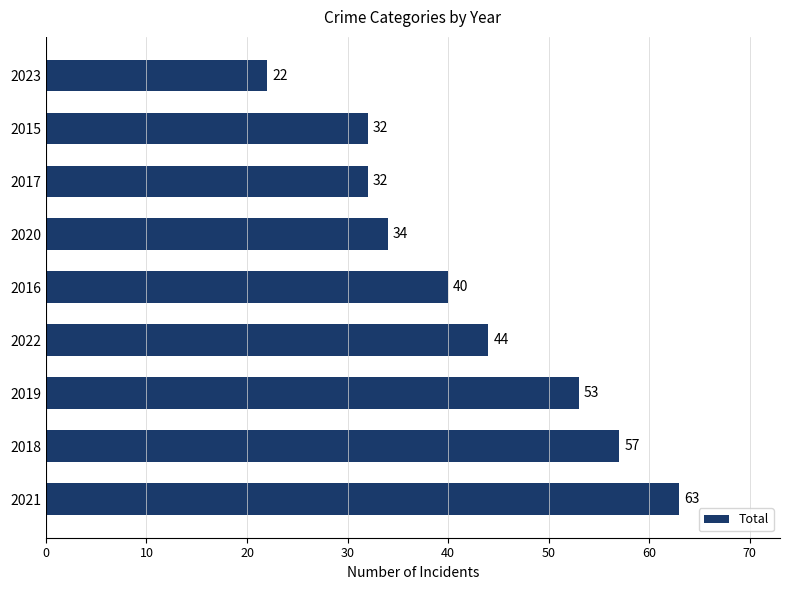

What value does the data have at 2017?

32